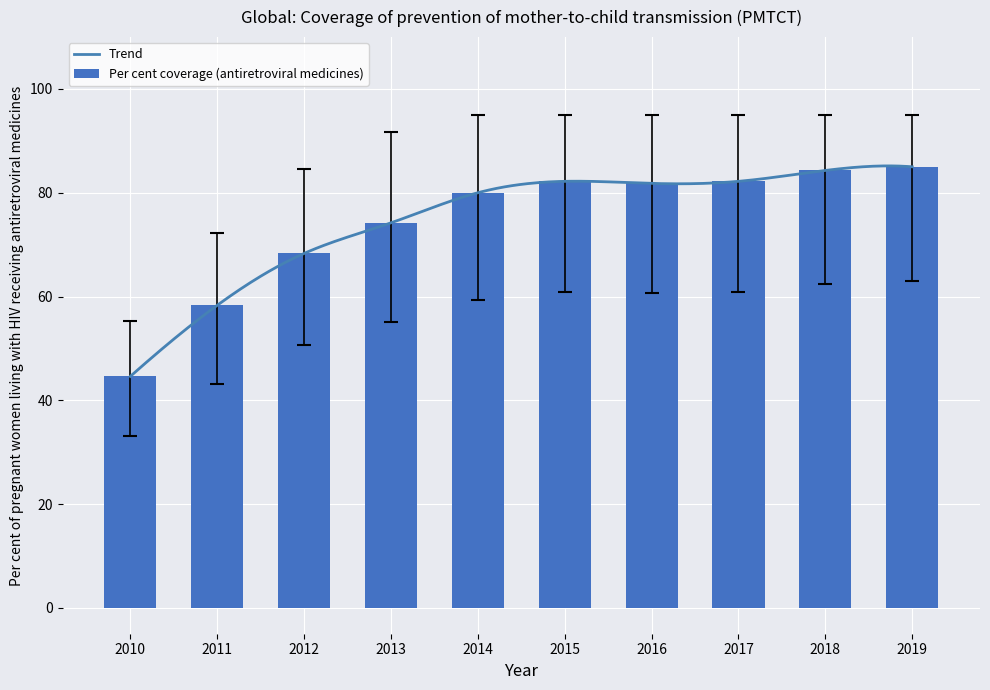

What is the difference between the highest and lowest values at 2017?

34.1